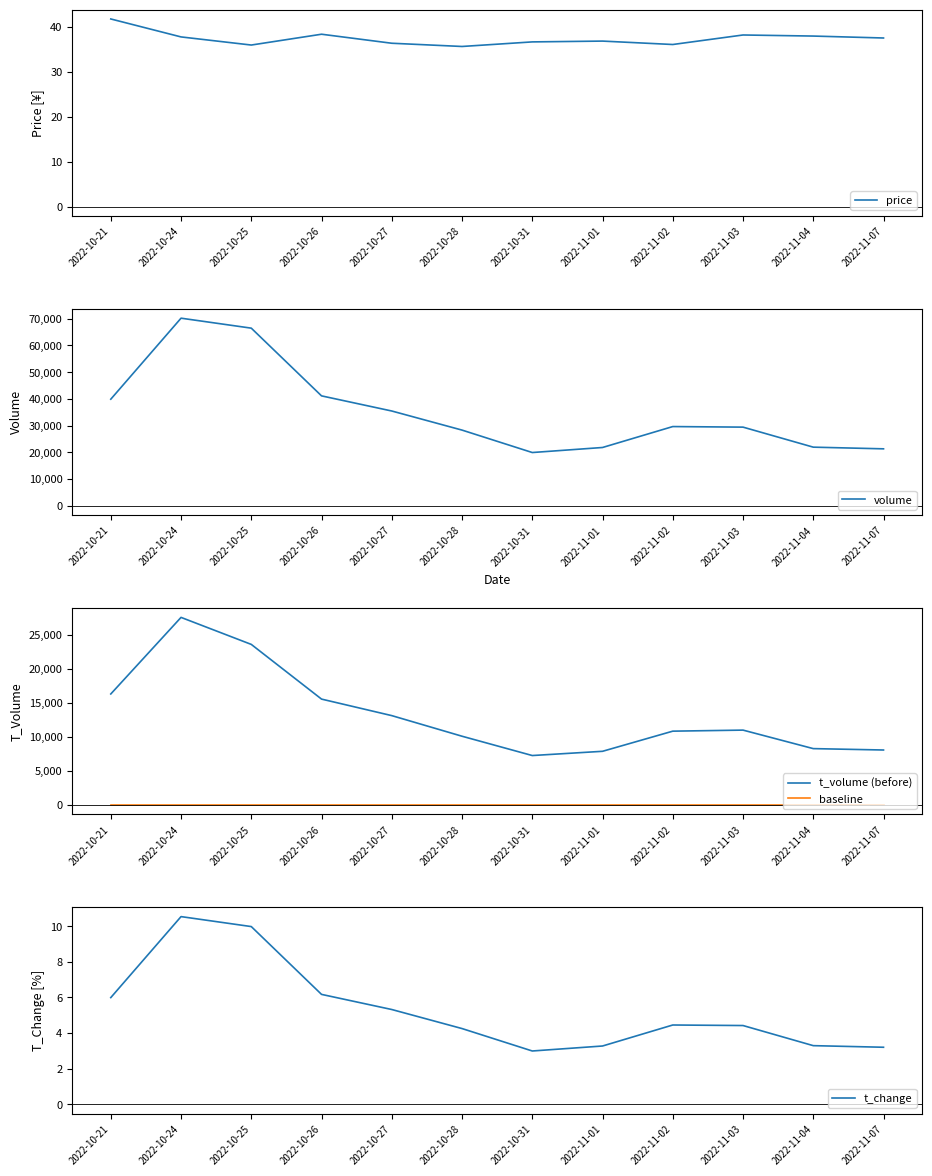

What position from the left is 2022-10-26?

4